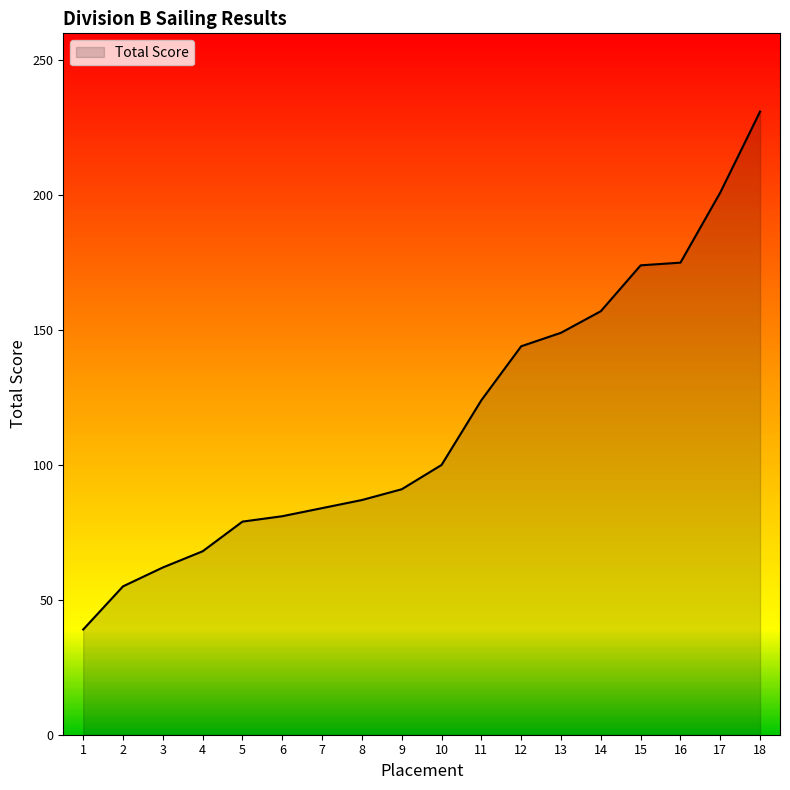

Reading left to right, extract all data points from this chart.

39	55	62	68	79	81	84	87	91	100	124	144	149	157	174	175	201	231